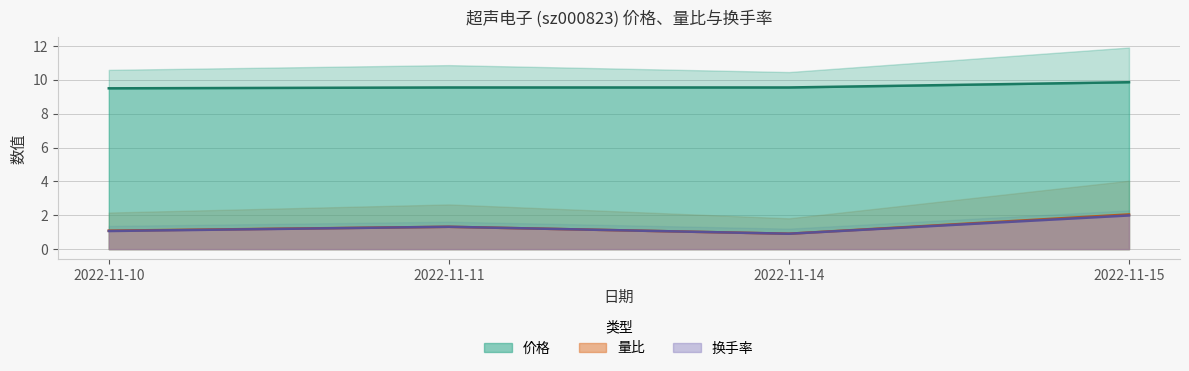

The value of 价格 at 2022-11-15 is 9.9. True or false?

True